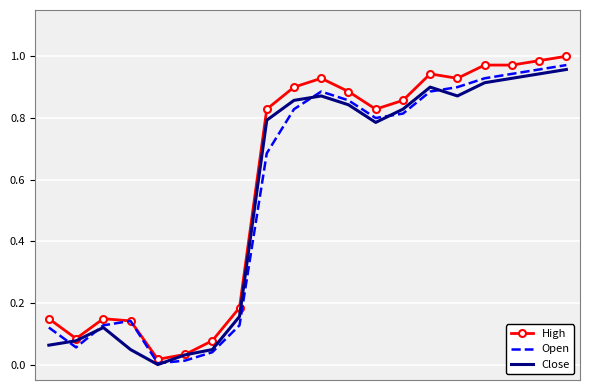

Which series has the widest spread of values?

High